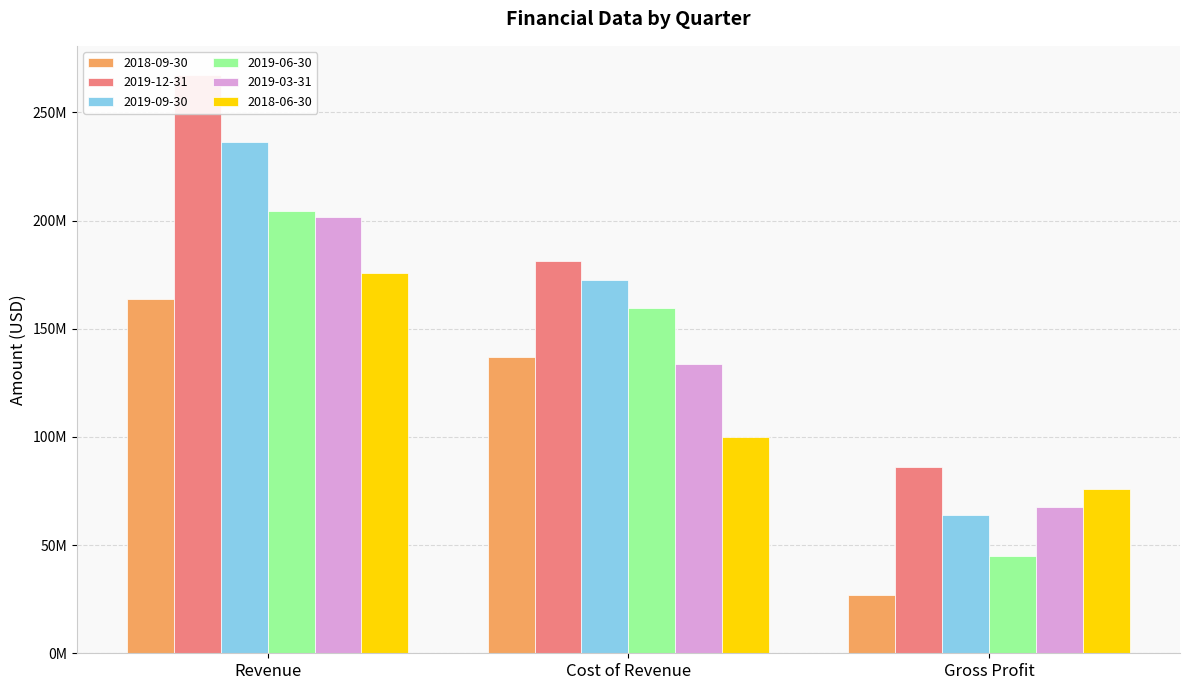

What is the value of the 2018-06-30 bar at the 1st from the left?

175633800